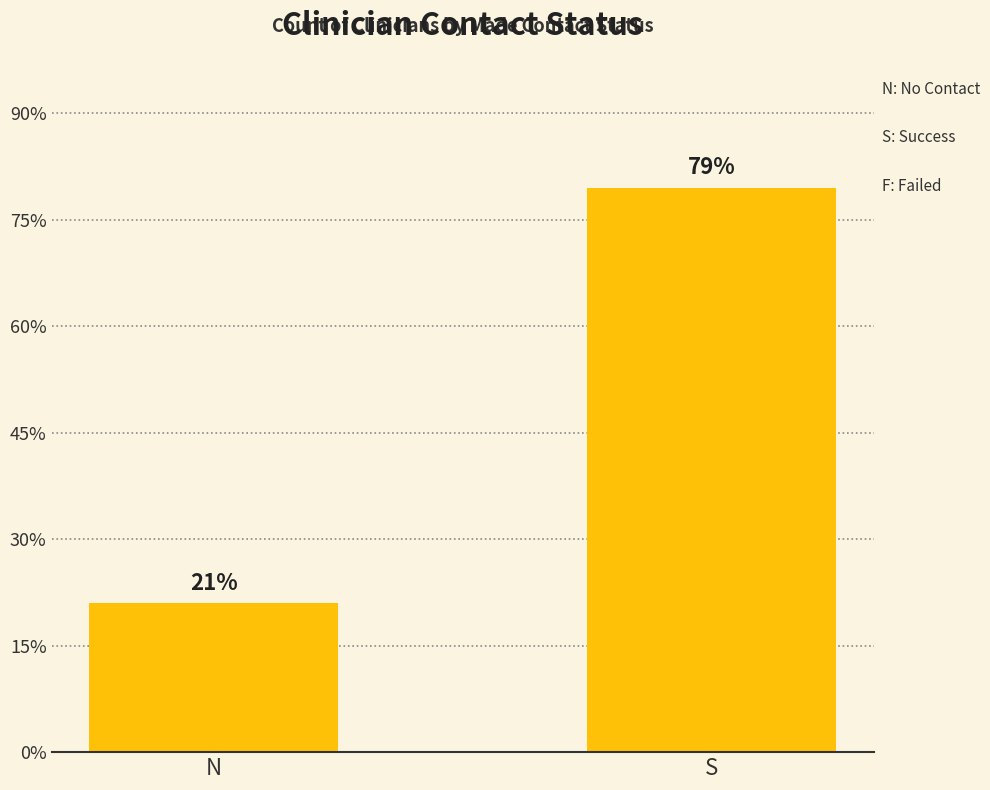

Are the bars horizontal?

No